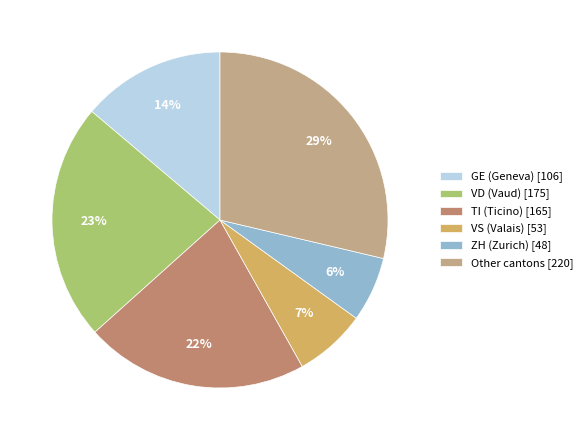

Do ZH (Zurich) [48] and GE (Geneva) [106] together represent more than half of the pie?

No